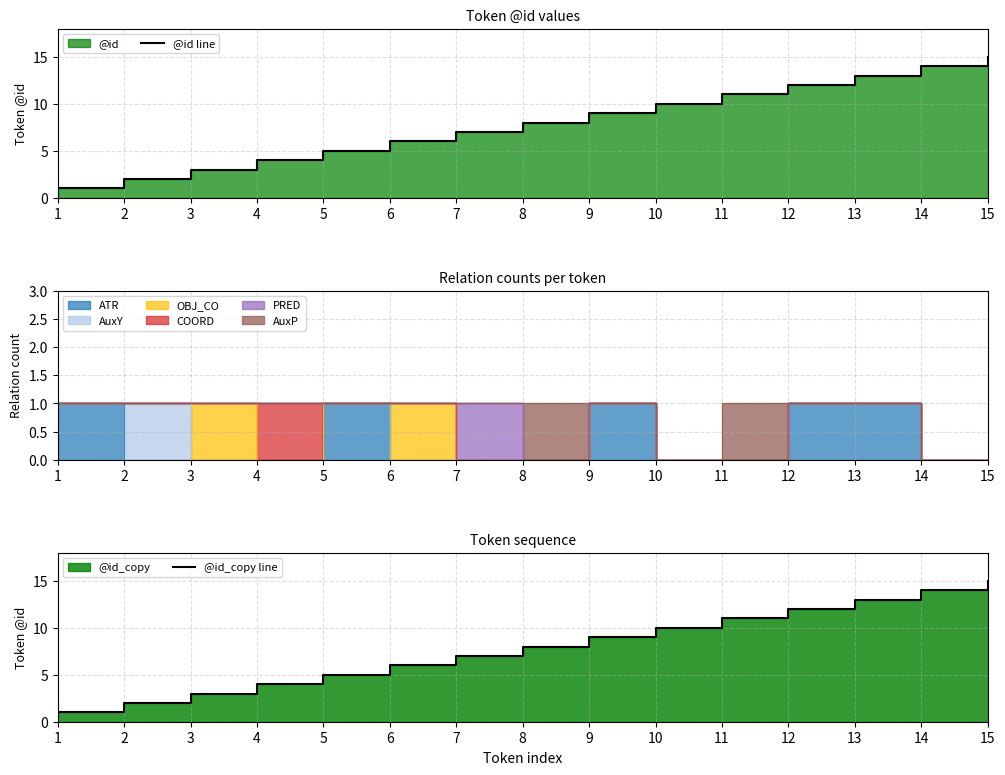

The value of @id_copy line at 9 is 3. True or false?

False